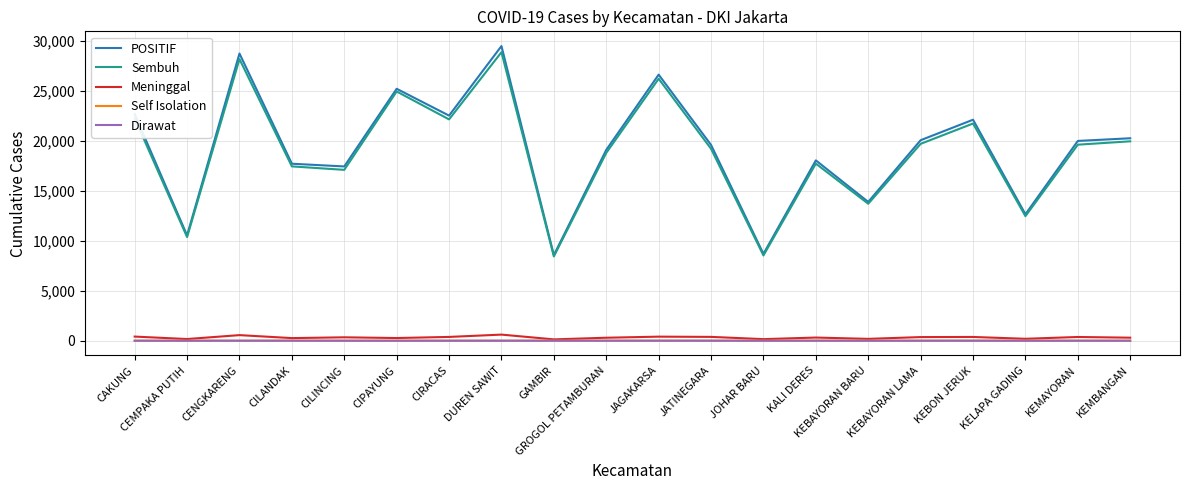

Which category has the highest value across all series?

DUREN SAWIT